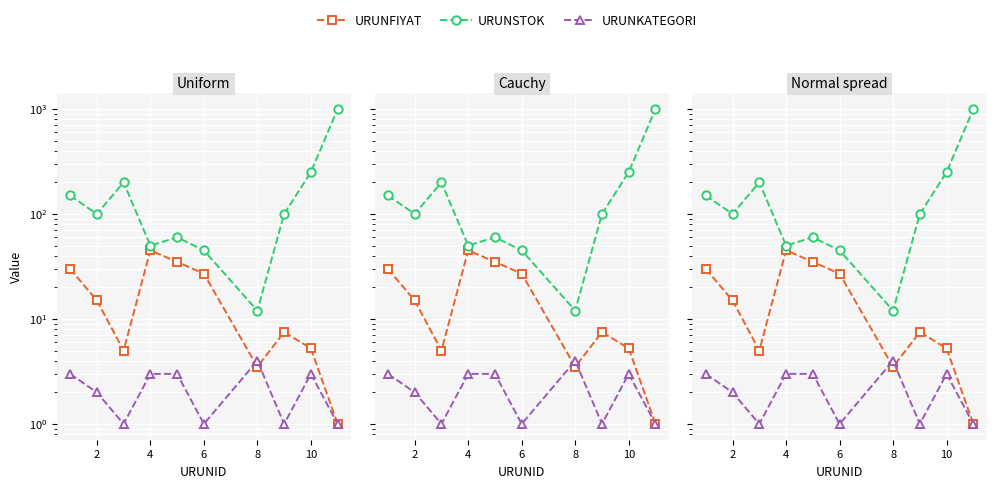

Is this an area chart (filled region under the line)?

No